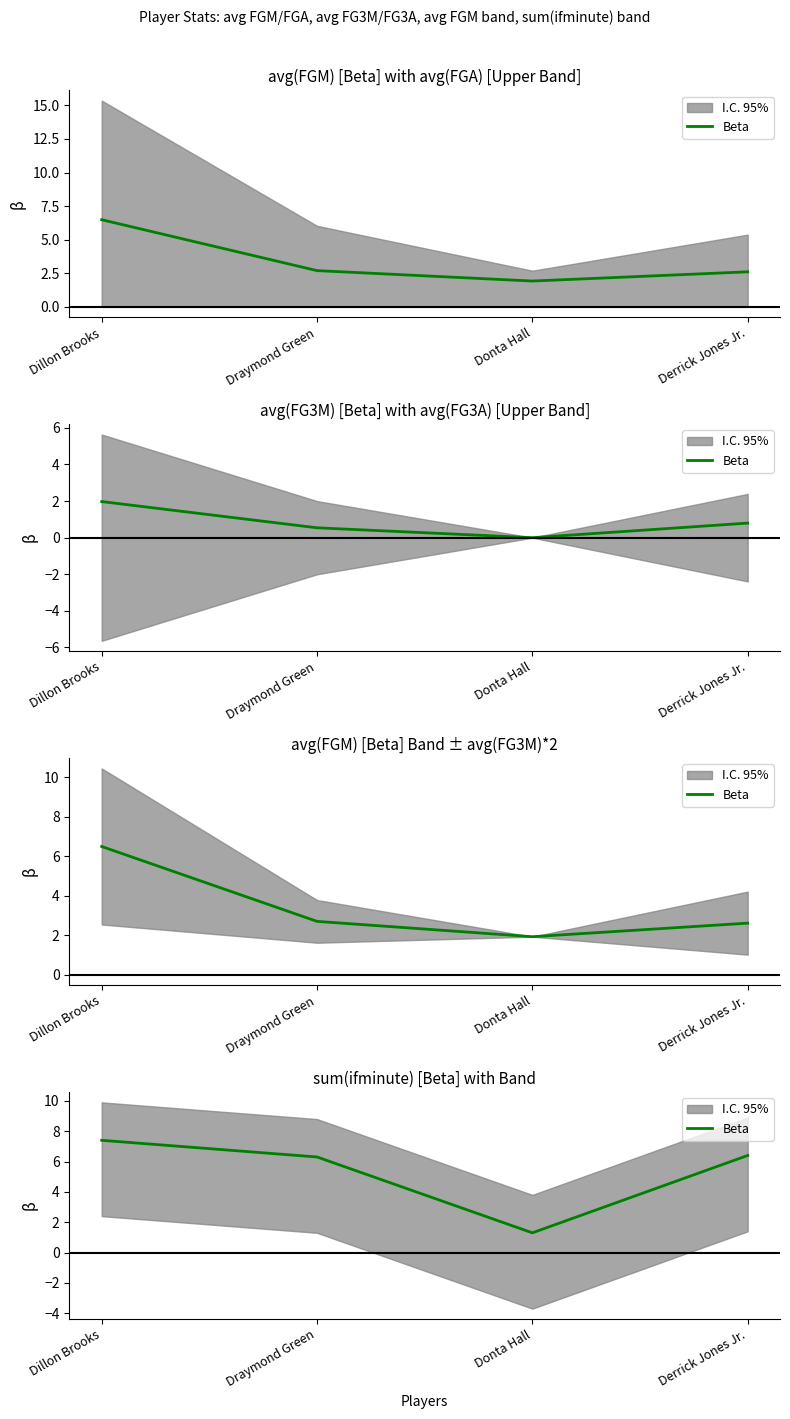

Is it true that the value at Dillon Brooks is 7.4?

True